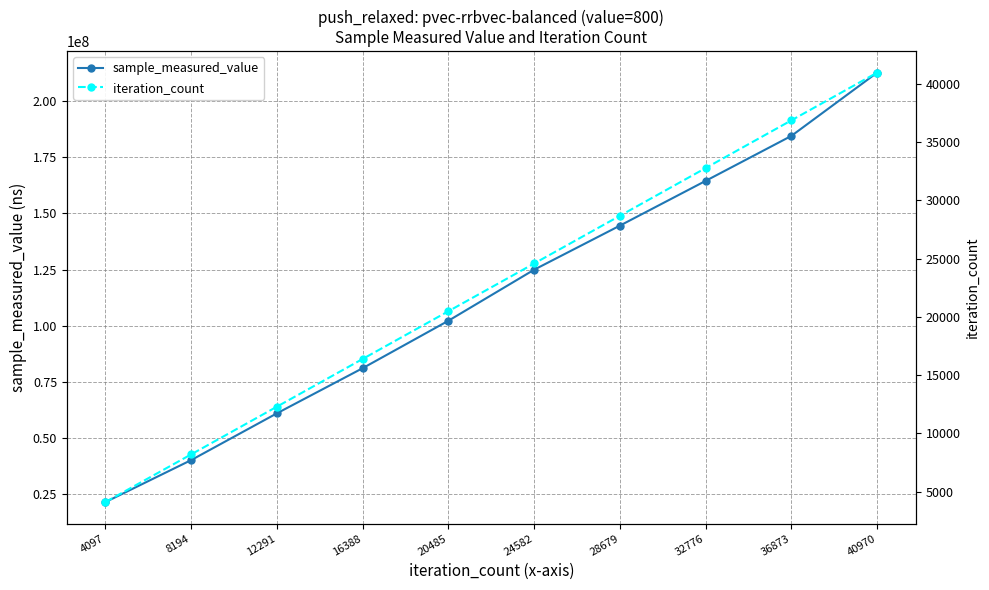

The sample_measured_value series shows 144561889 at 28679. True or false?

True